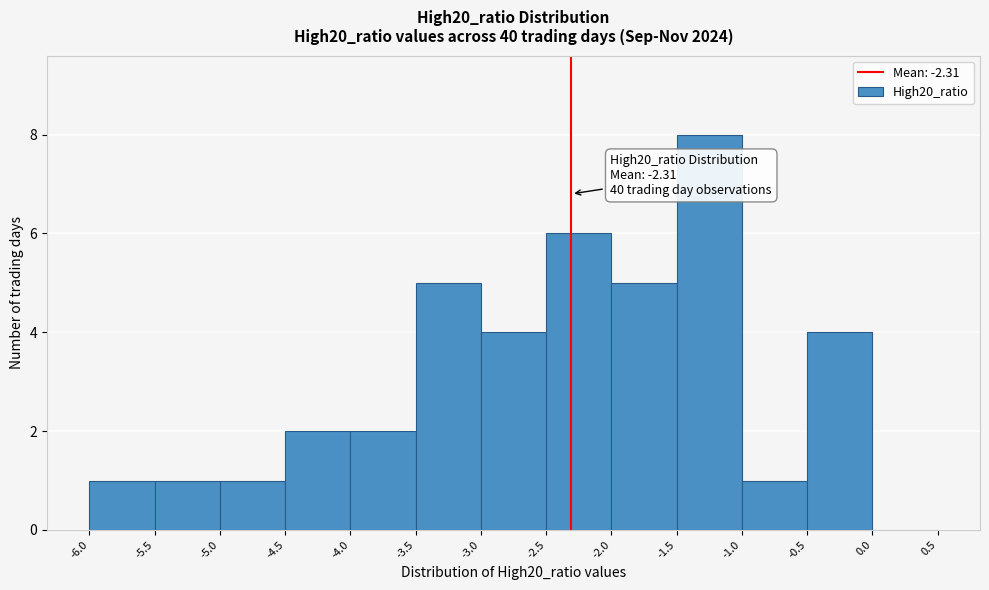

Over which range of the x-axis is the bar tallest?

-1.5 to -1.0